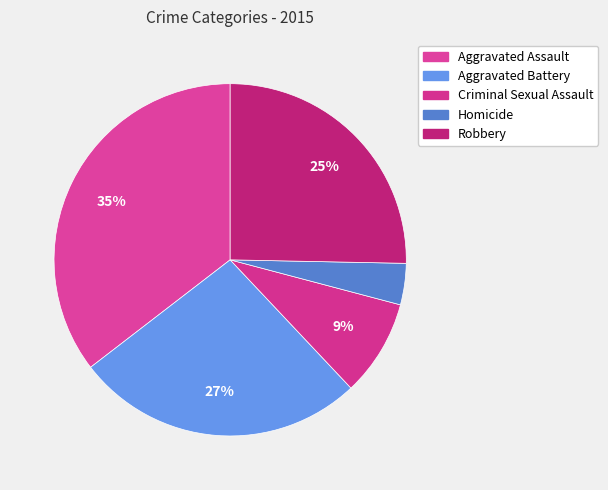

What percentage is the Aggravated Battery slice, to the nearest percent?

27%